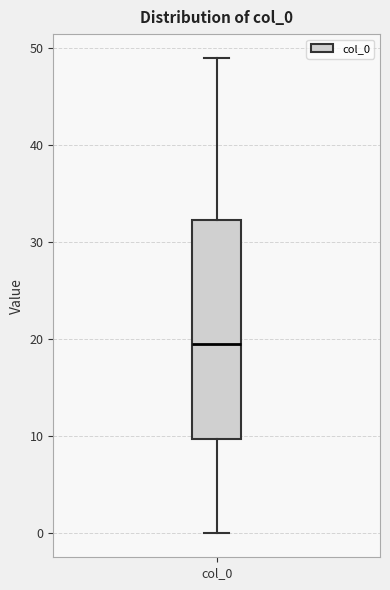

Read this box plot against the y-axis: the position of the median line, the range covered by the box, and the ends of both whiskers. The values are not printed on the chart, so give them approximately, as read against the axis.

median 20, box 10 to 32, whiskers 0 to 49